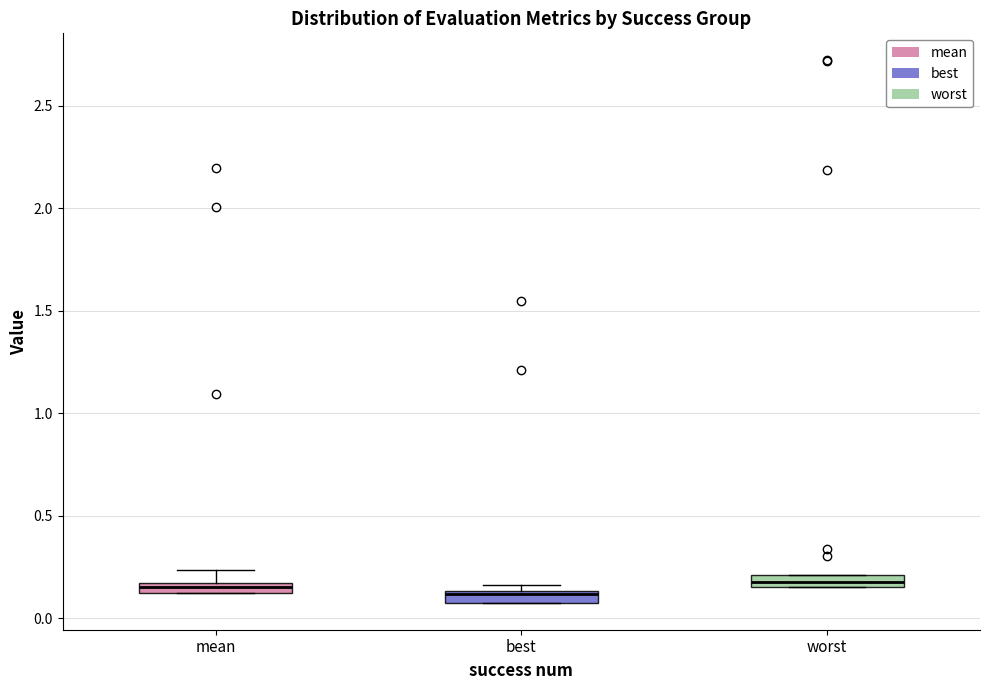

Where is the lower edge of the box for worst on the y-axis? The values are not printed on the chart, so give them approximately, as read against the axis.

0.15